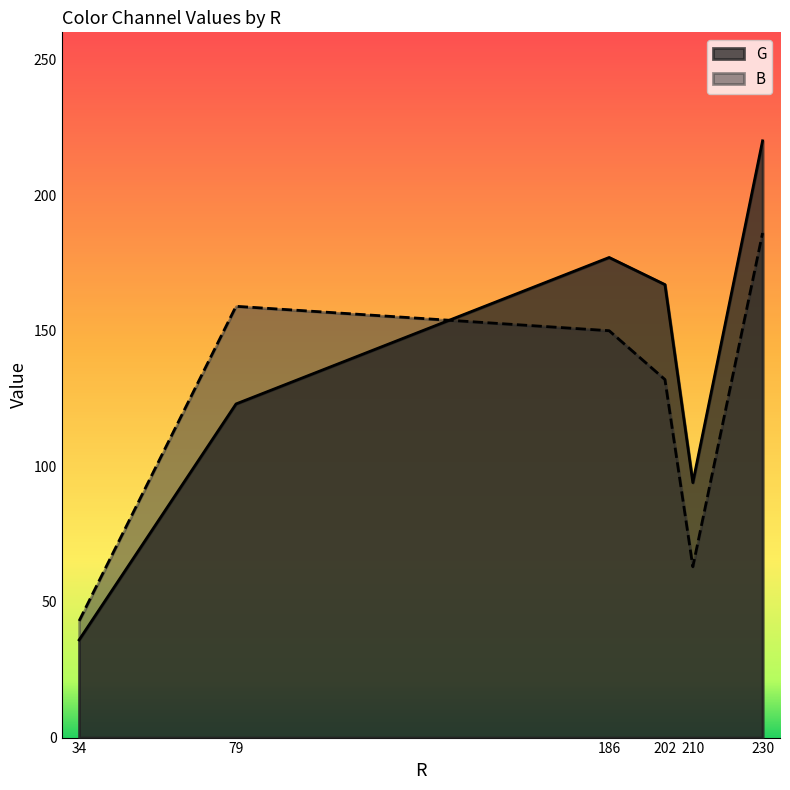

Reading right to left, transcribe all the data shown in this chart.

G: 220	94	167	177	123	36
B: 186	63	132	150	159	43